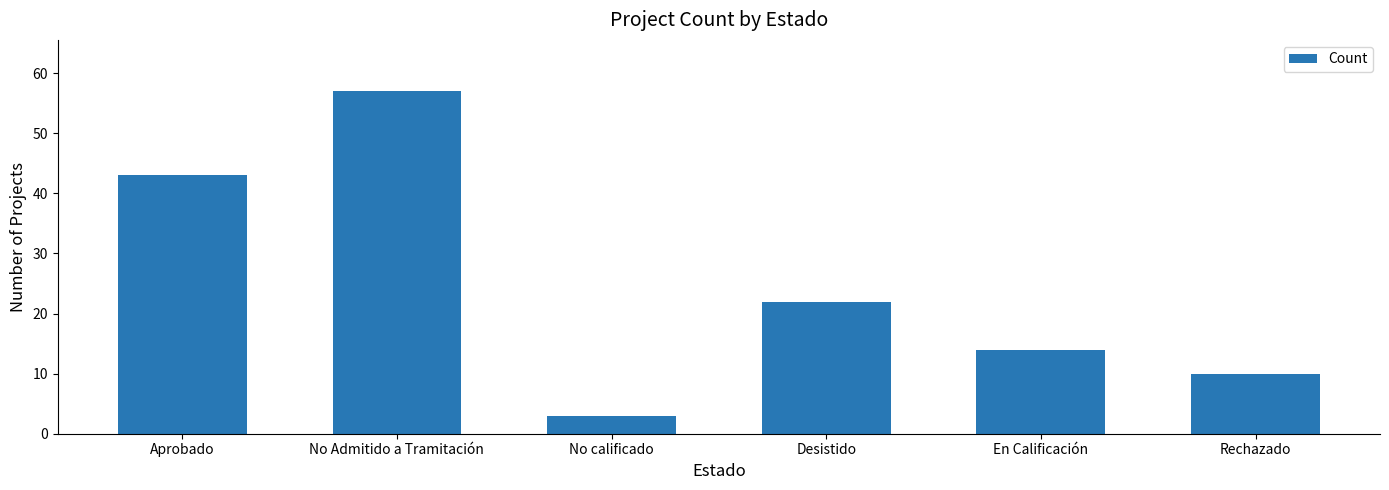

List the labels in order of value, largest first.

No Admitido a Tramitación, Aprobado, Desistido, En Calificación, Rechazado, No calificado